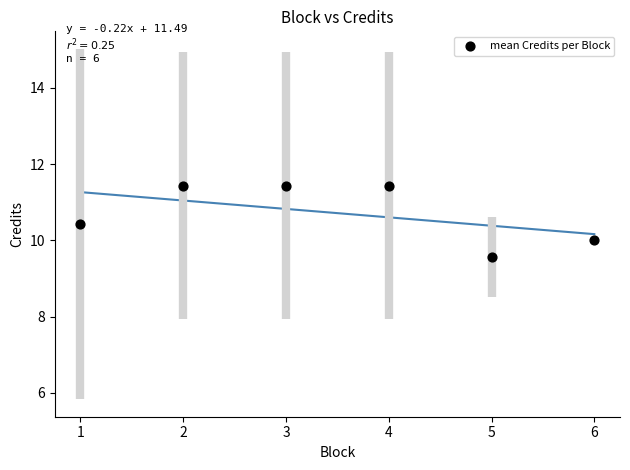

What is the average Y value?

10.7